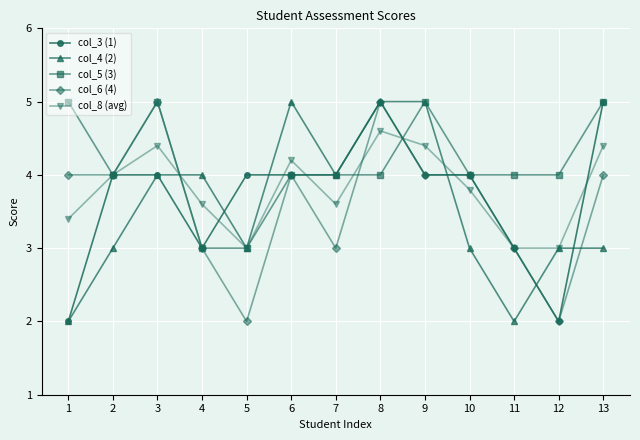

The col_8 (avg) series shows 3.6 at 7. True or false?

True